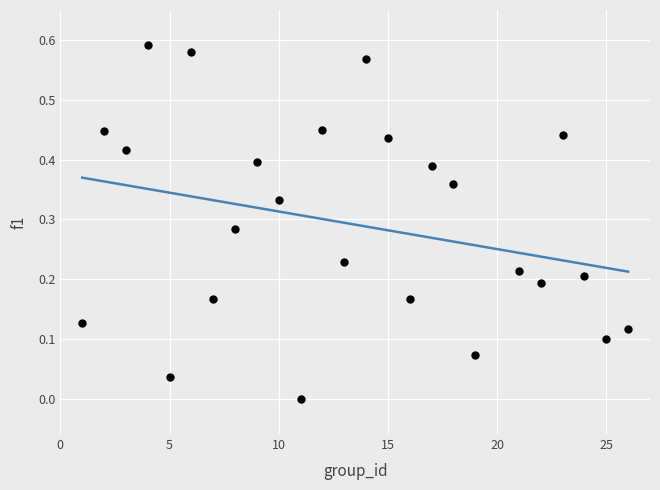

What is the range of X values (max minus min)?

25.0